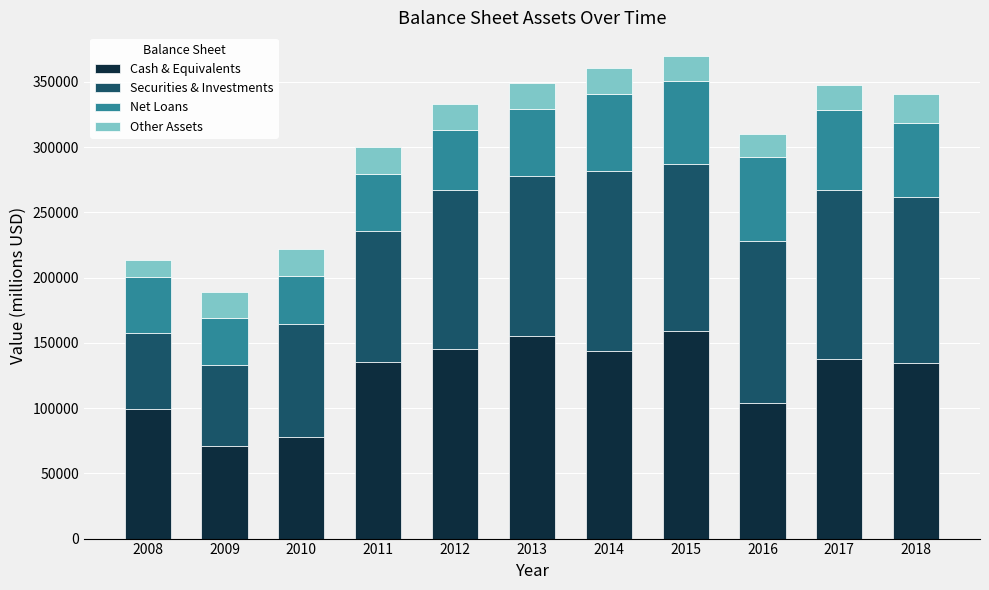

What is the total value across all series at 2016?

309801